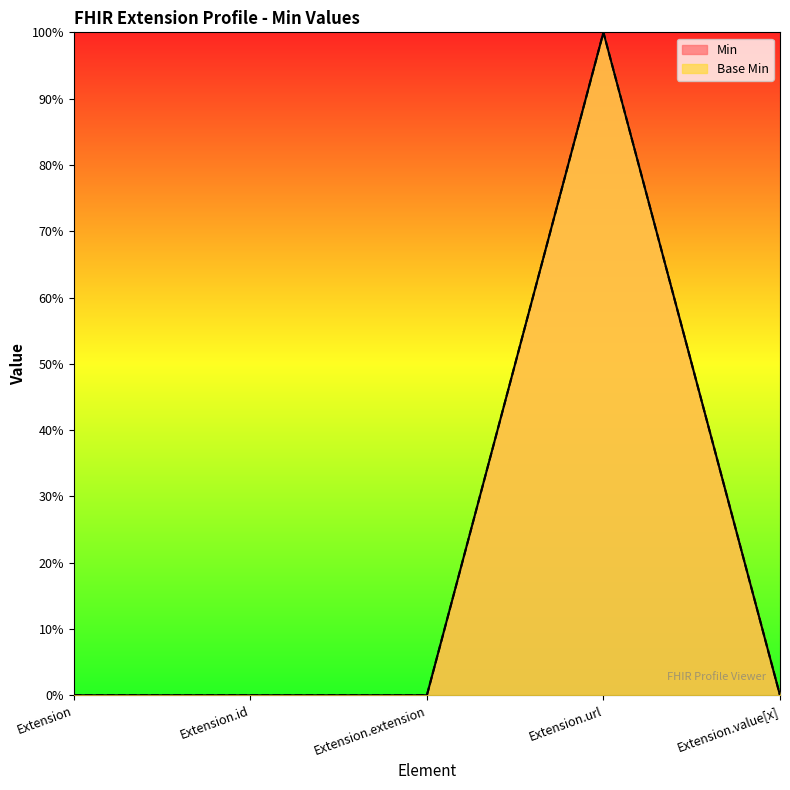

How many interior local peaks does the Min series have?

1